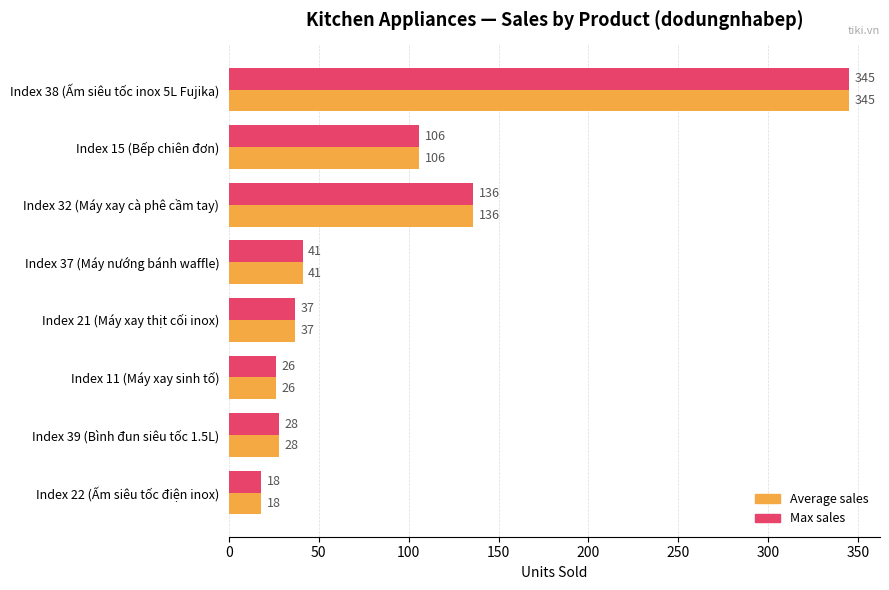

What is the maximum value for Max sales?

345